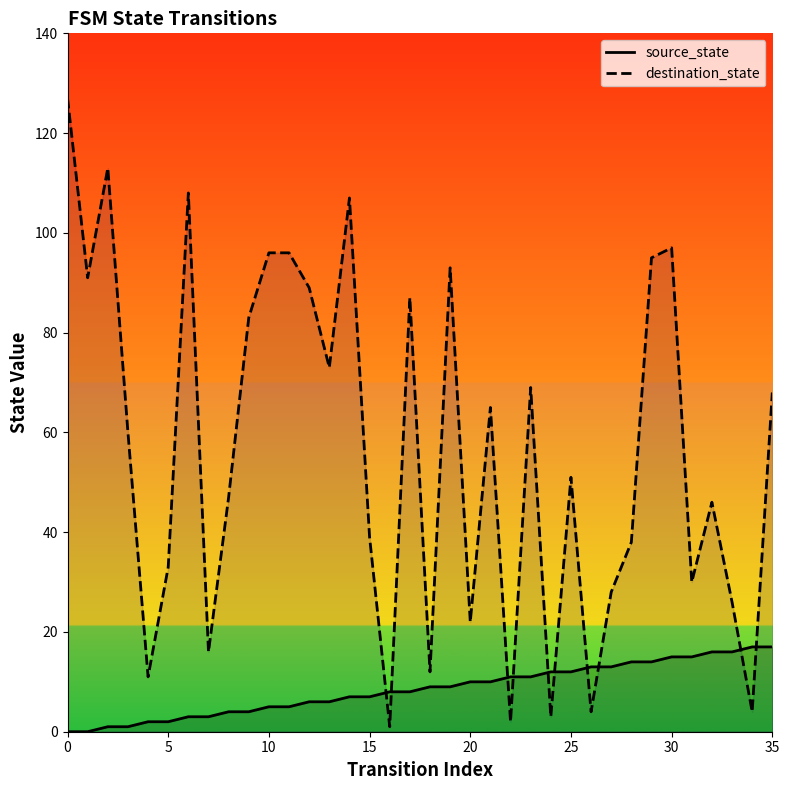

Which series has the largest range (max minus min)?

destination_state